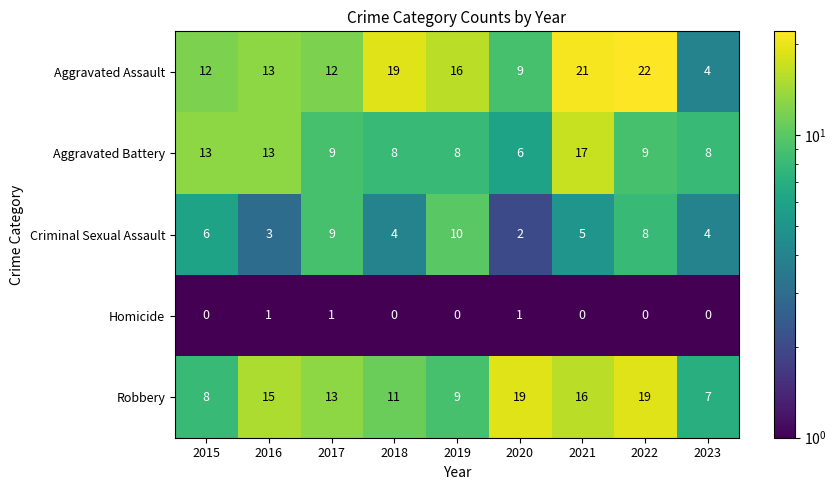

True or false: Homicide has a value of 1 at 2017.

True